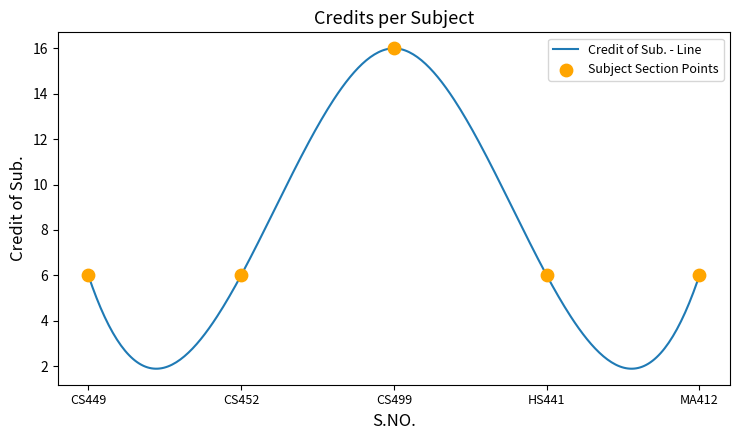

Which has a higher value, MA412 or CS499?

CS499